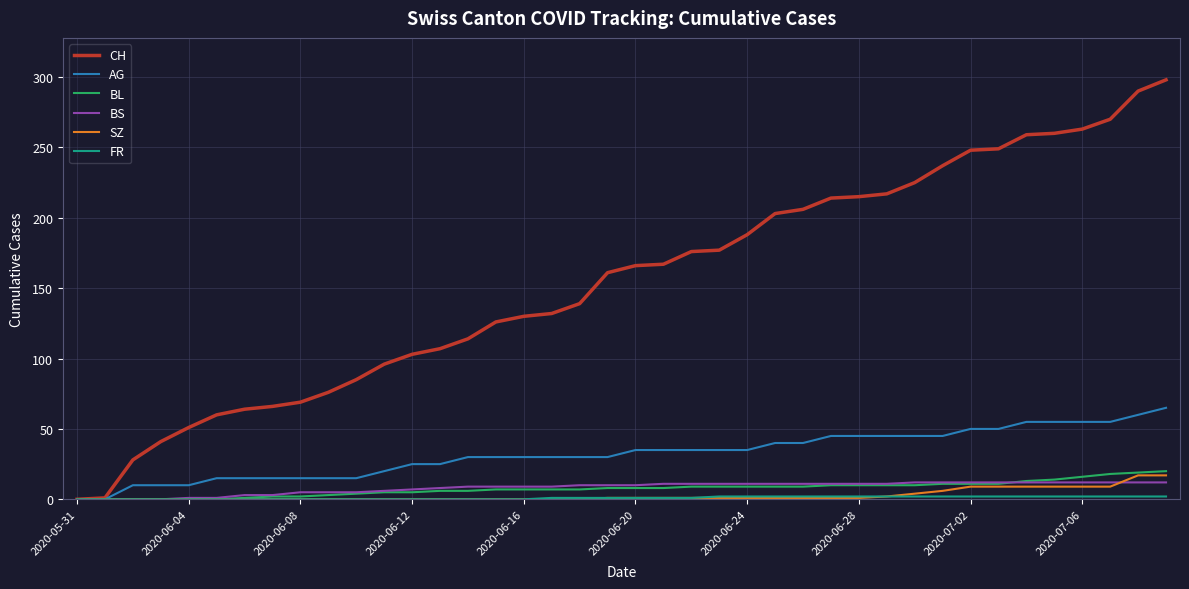

True or false: BL and CH intersect in this chart.

False